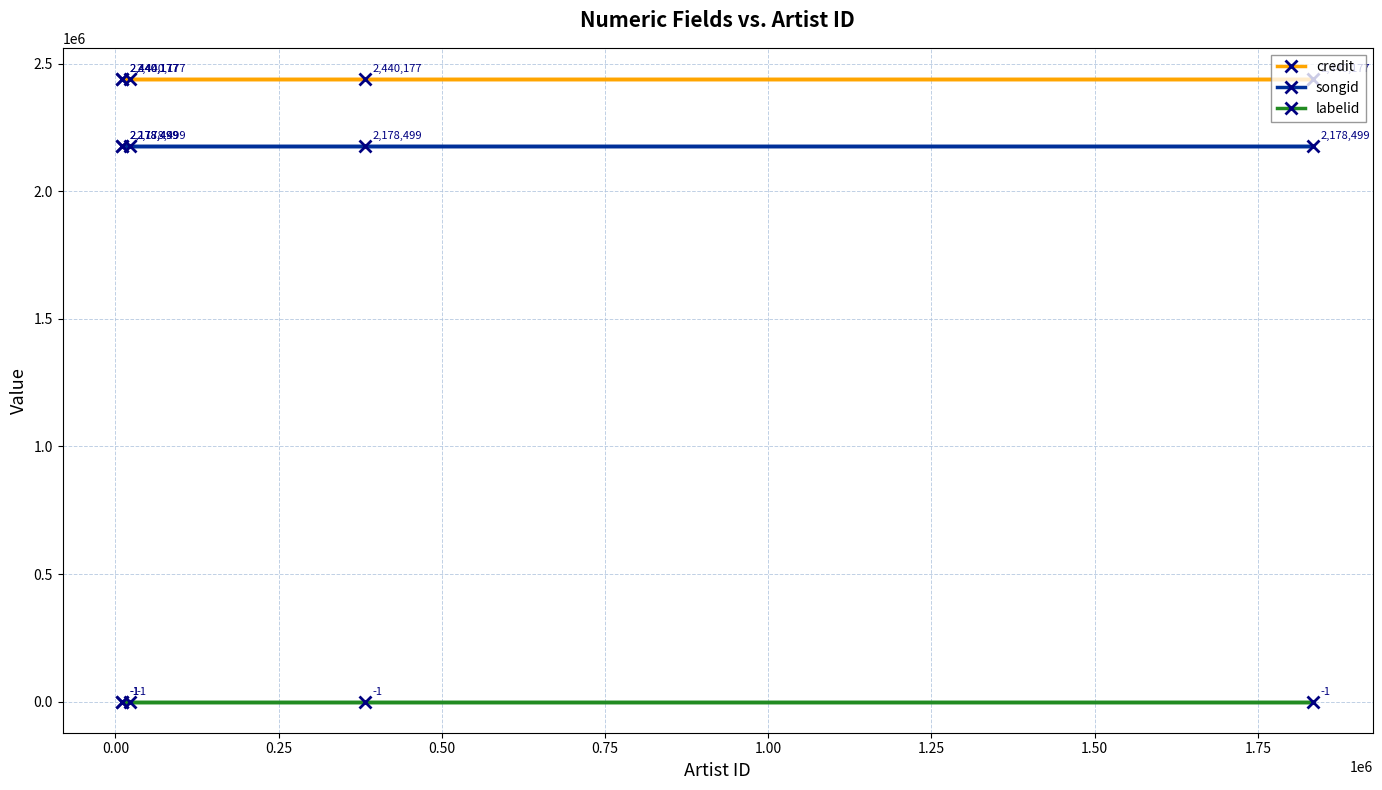

True or false: labelid and songid intersect in this chart.

False